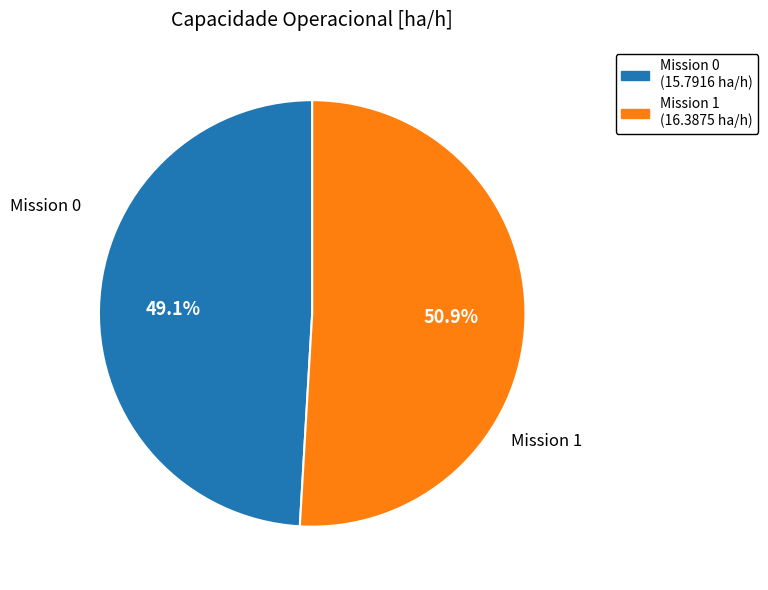

Is there any slice that represents more than half of the pie?

Yes